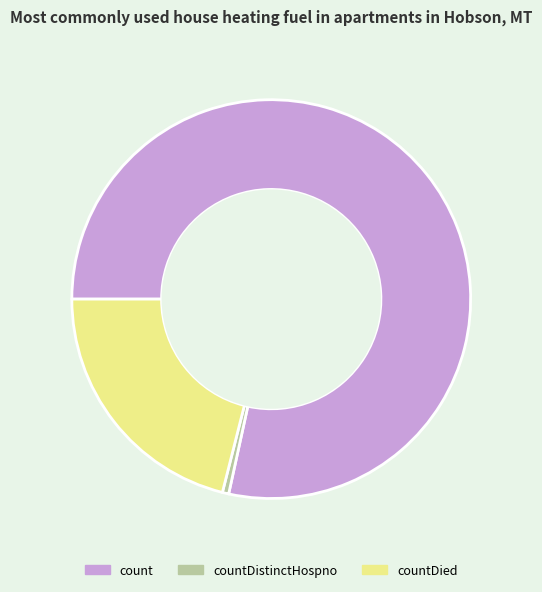

Is there any slice that represents more than half of the pie?

Yes